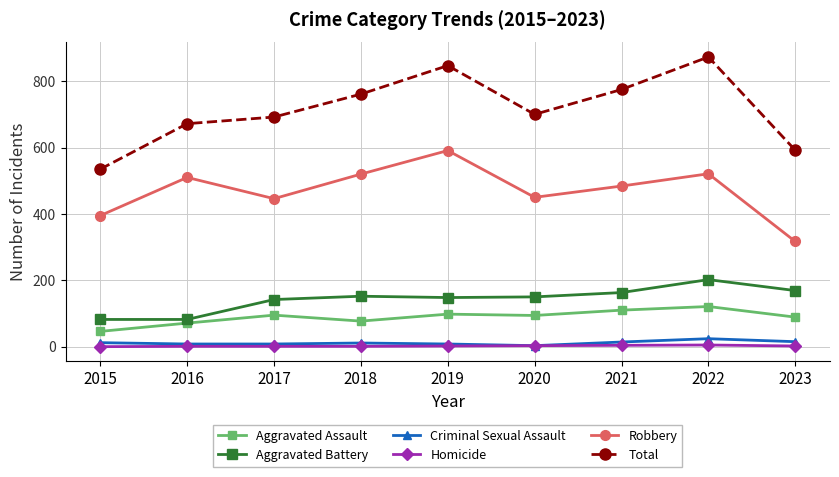

At which category is the sum across all series the highest?

2022